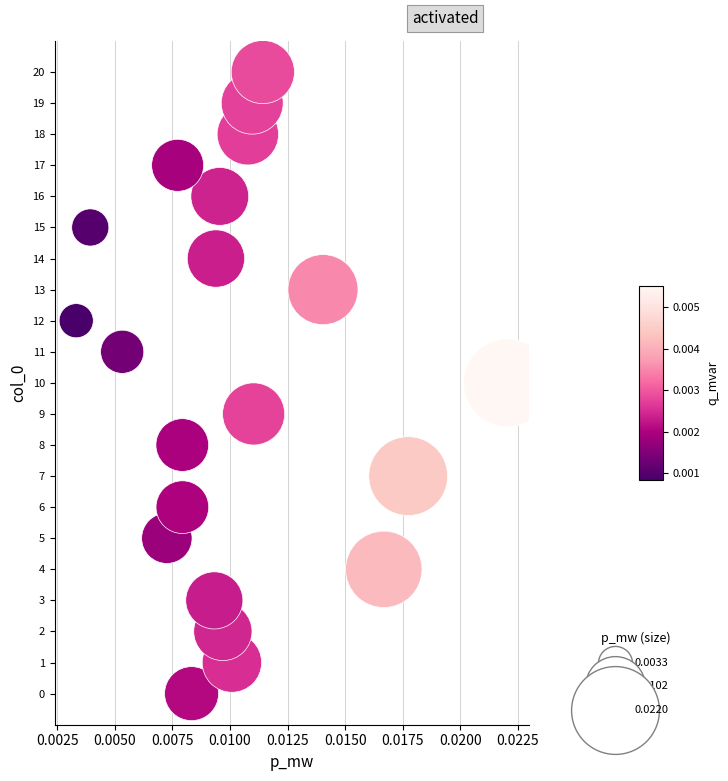

How many points are shown in the scatter plot?

21